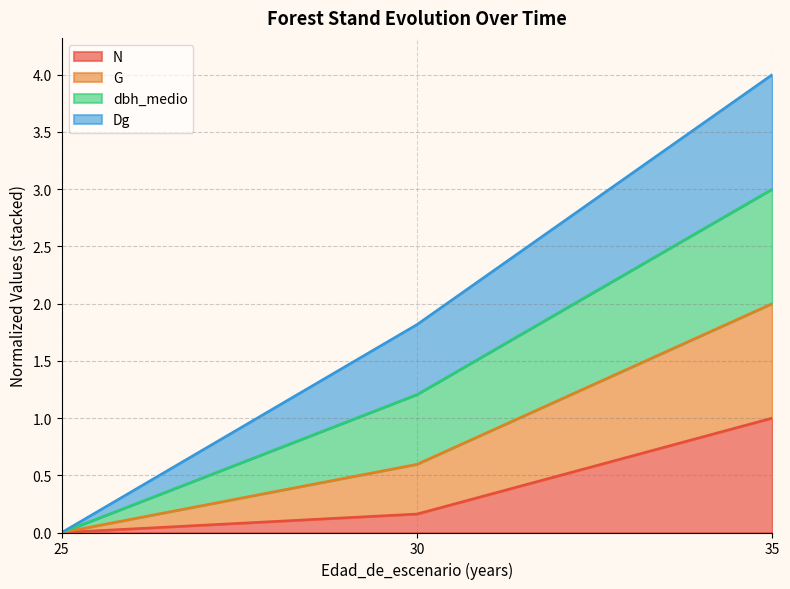

True or false: N has more than 2 points higher than both neighbors.

False